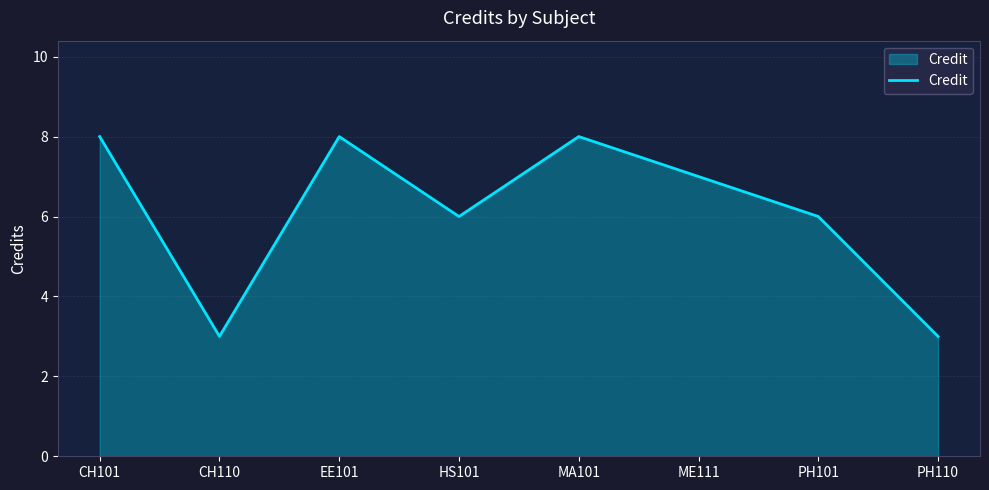

Which has a higher value, HS101 or CH110?

HS101